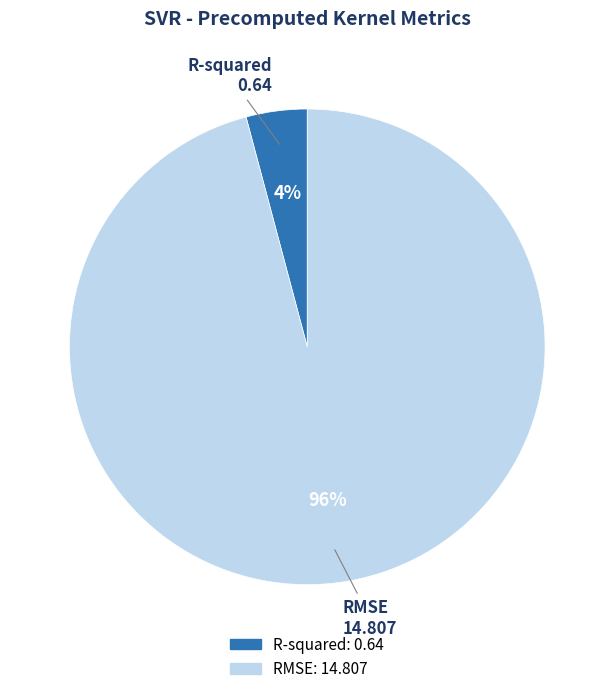

How many slices are in this pie chart?

2